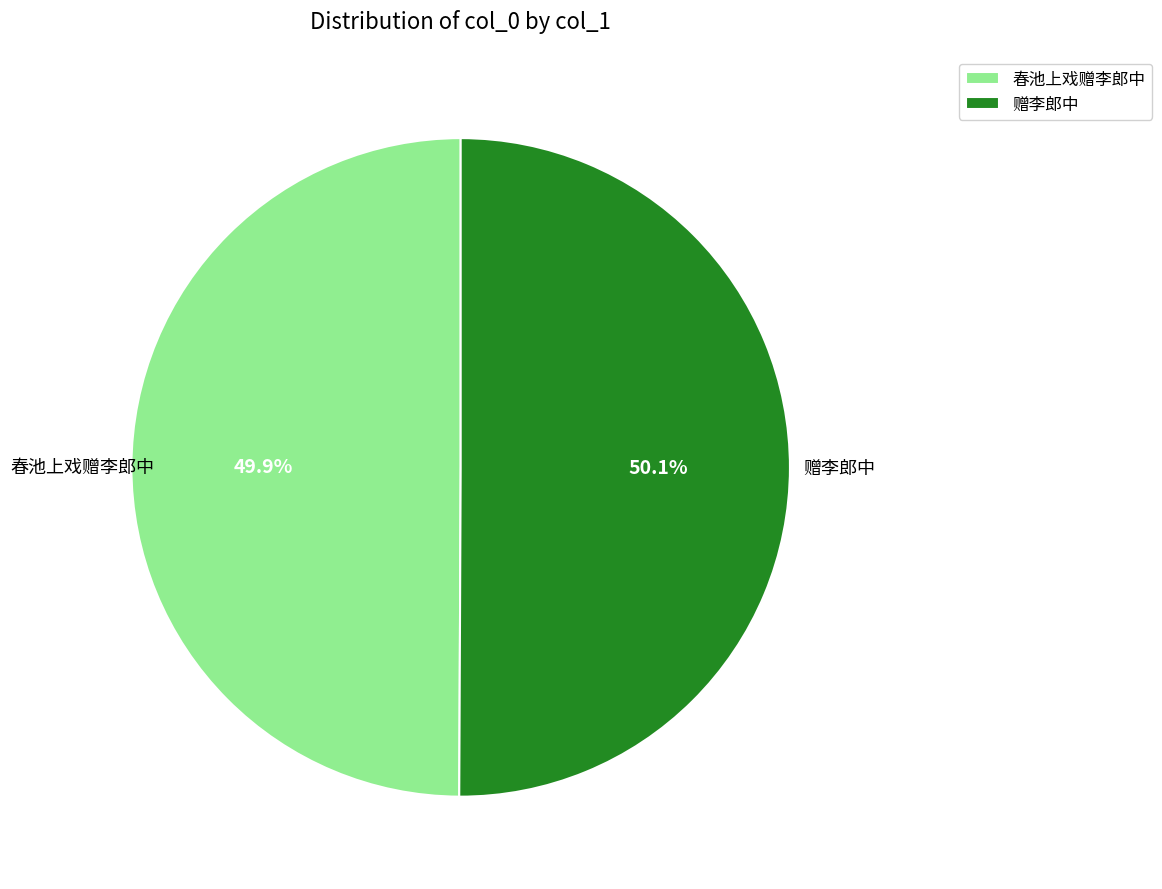

Combined, what portion of the pie is 春池上戏赠李郎中 and 赠李郎中?

100.0%